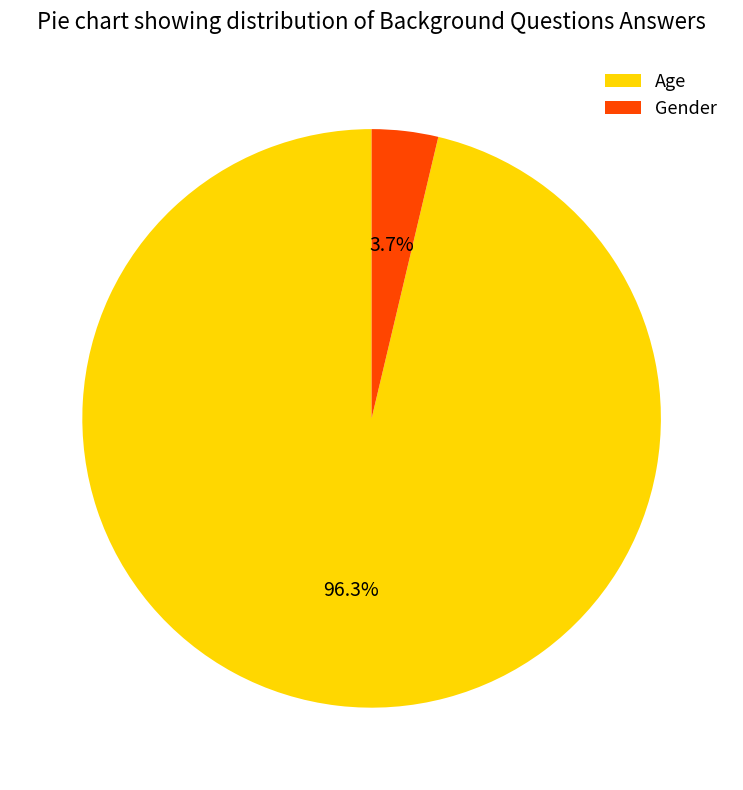

How many slices are in this pie chart?

2